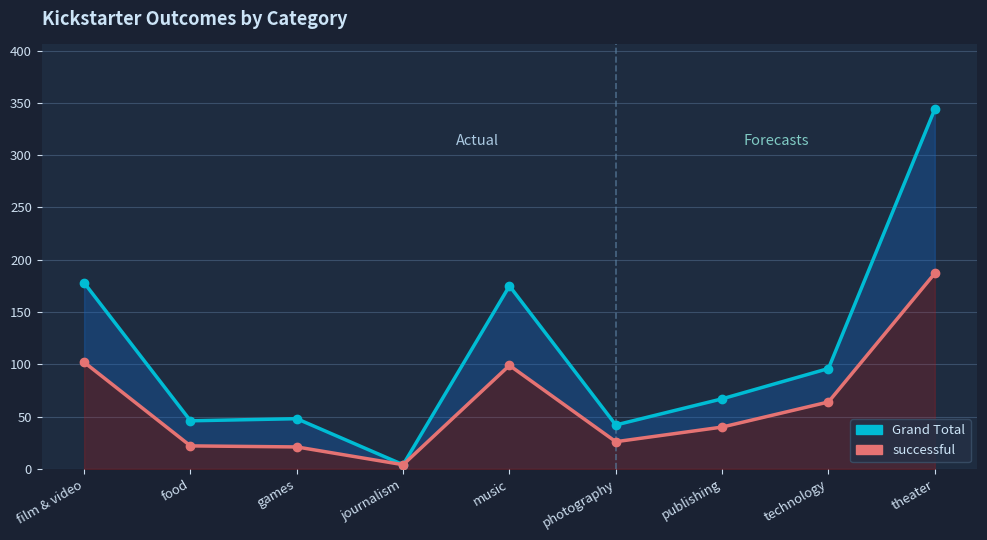

What is the difference between the successful values at theater and publishing?

147